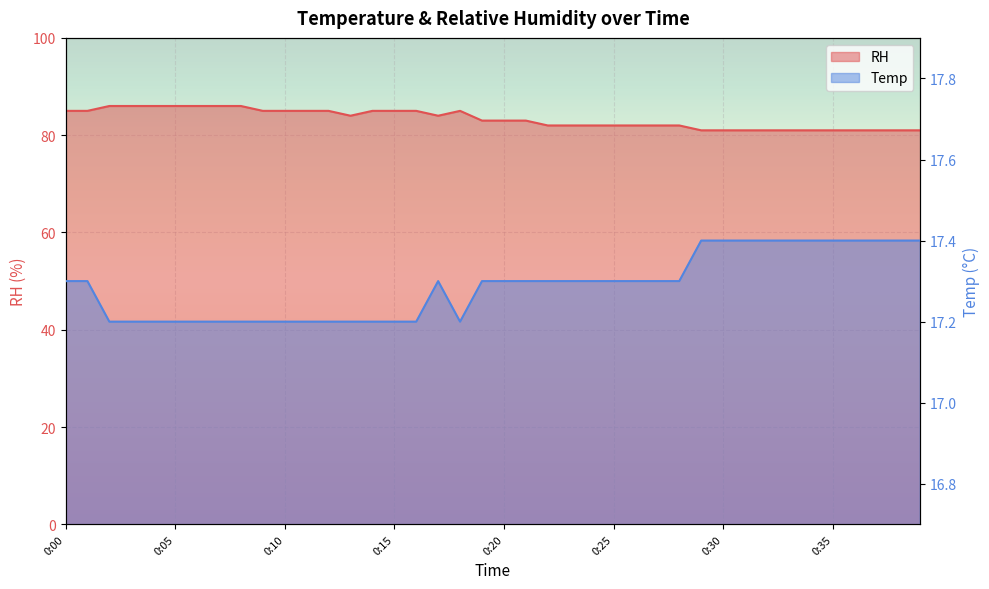

What are all the series names shown in the legend?

RH, Temp